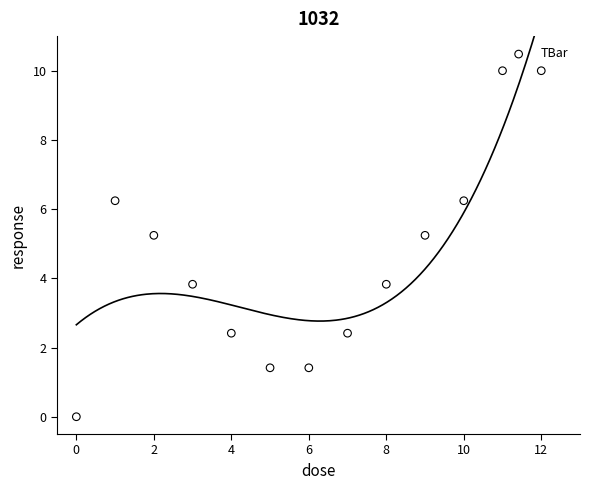

What is the range of Y values (max minus min)?

10.0